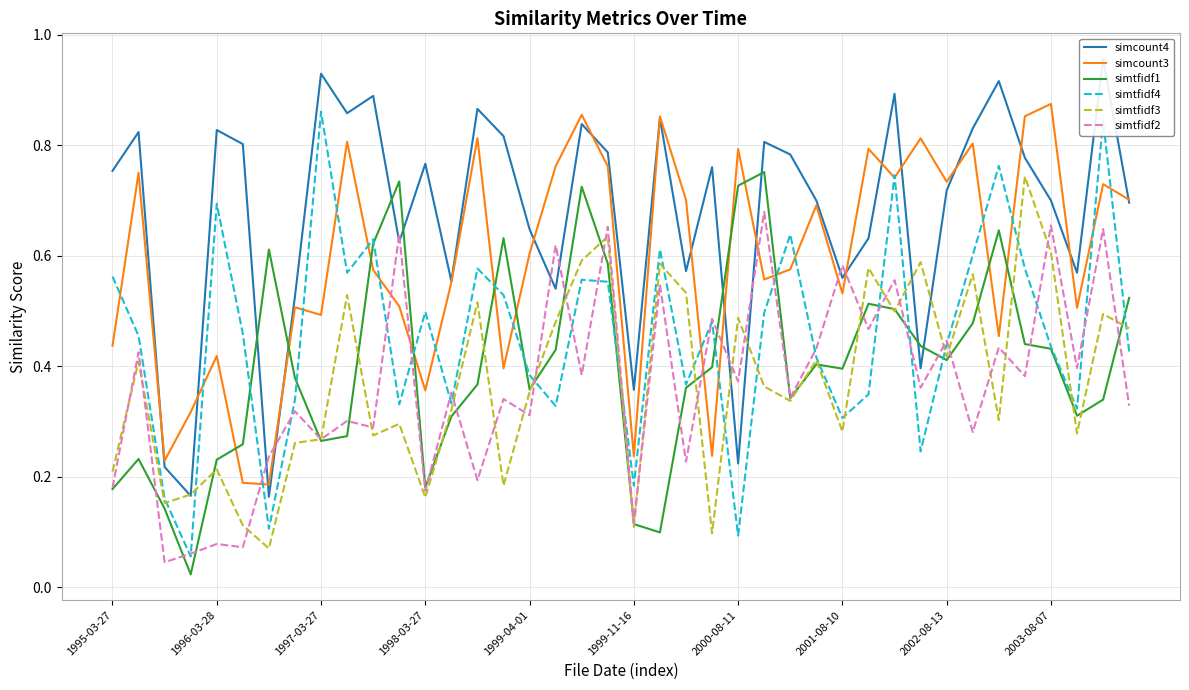

After their last crossing, which series has the higher values: simtfidf2 or simcount3?

simcount3